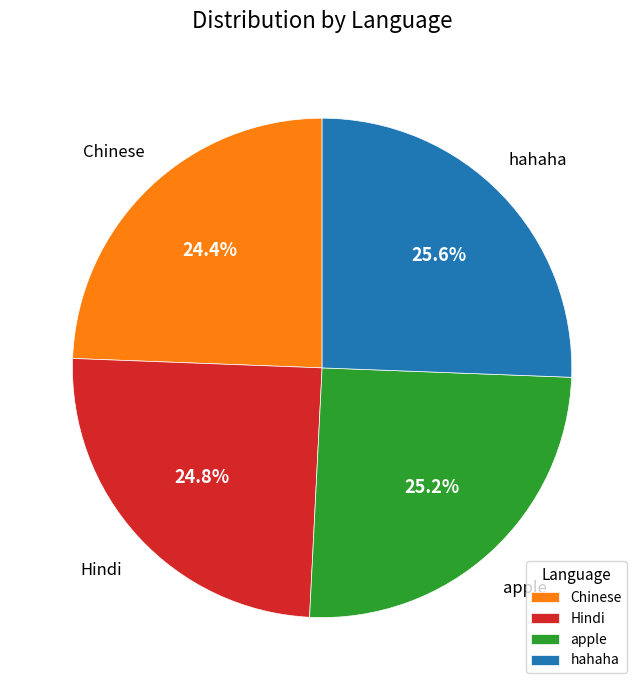

What is the ratio of the value at Chinese to the value at apple?

1.0